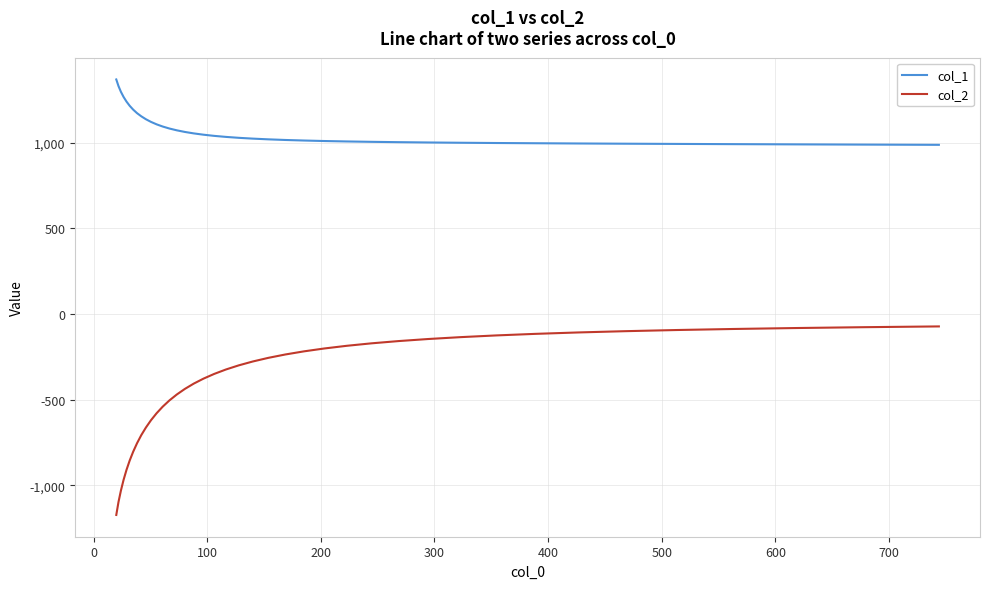

What is the maximum value shown in the chart?

1369.3